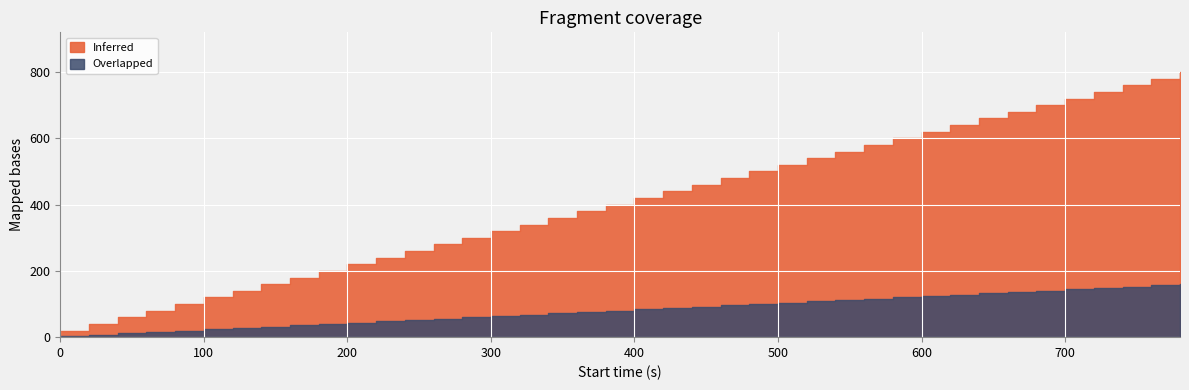

Reading left to right, transcribe all the data shown in this chart.

Inferred: 0=20	20=40	40=60	60=80	80=100	100=120	120=140	140=160	160=180	180=200	200=220	220=240	240=260	260=280	280=300	300=320	320=340	340=360	360=380	380=400	400=420	420=440	440=460	460=480	480=500	500=520	520=540	540=560	560=580	580=600	600=620	620=640	640=660	660=680	680=700	700=720	720=740	740=760	760=780	780=800
Overlapped: 0=4	20=8	40=12	60=16	80=20	100=24	120=28	140=32	160=36	180=40	200=44	220=48	240=52	260=56	280=60	300=64	320=68	340=72	360=76	380=80	400=84	420=88	440=92	460=96	480=100	500=104	520=108	540=112	560=116	580=120	600=124	620=128	640=132	660=136	680=140	700=144	720=148	740=152	760=156	780=160